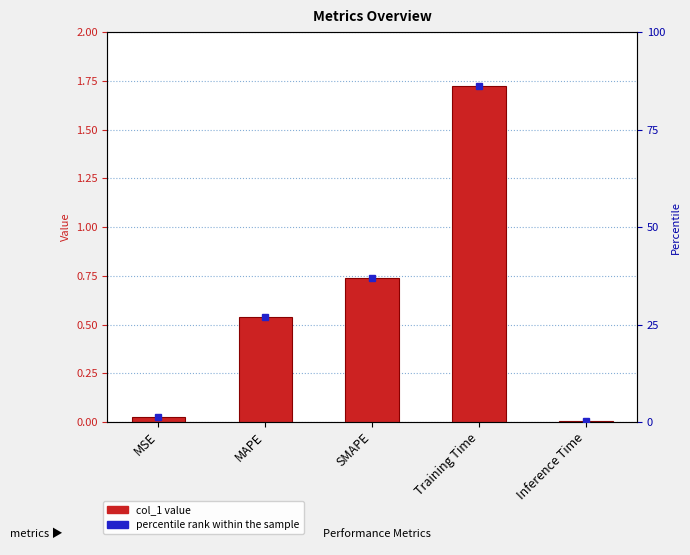

List the series in order of their overall mean, highest first.

percentile rank within the sample, col_1